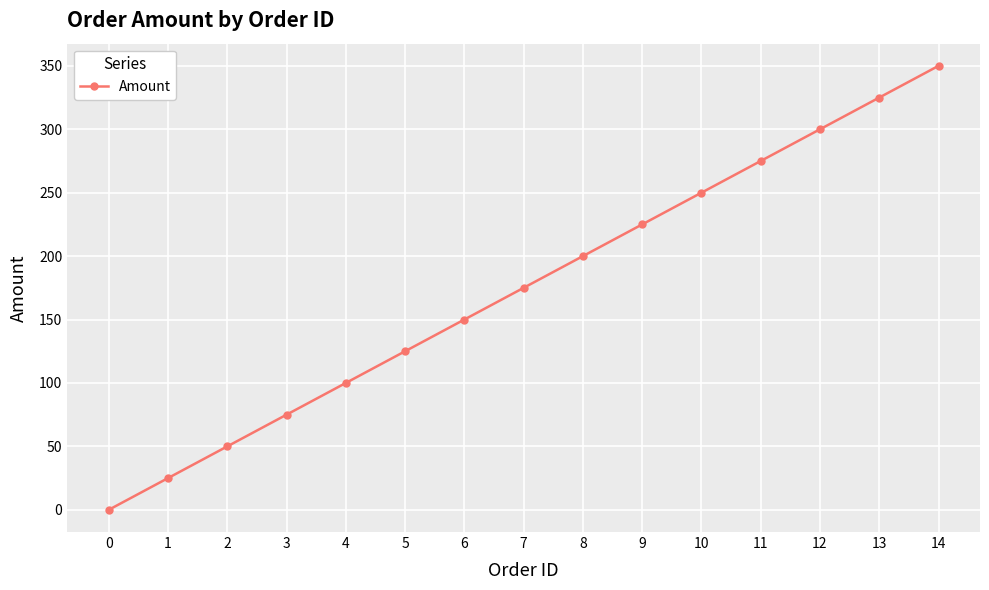

True or false: the data shows 175 at 7.

True